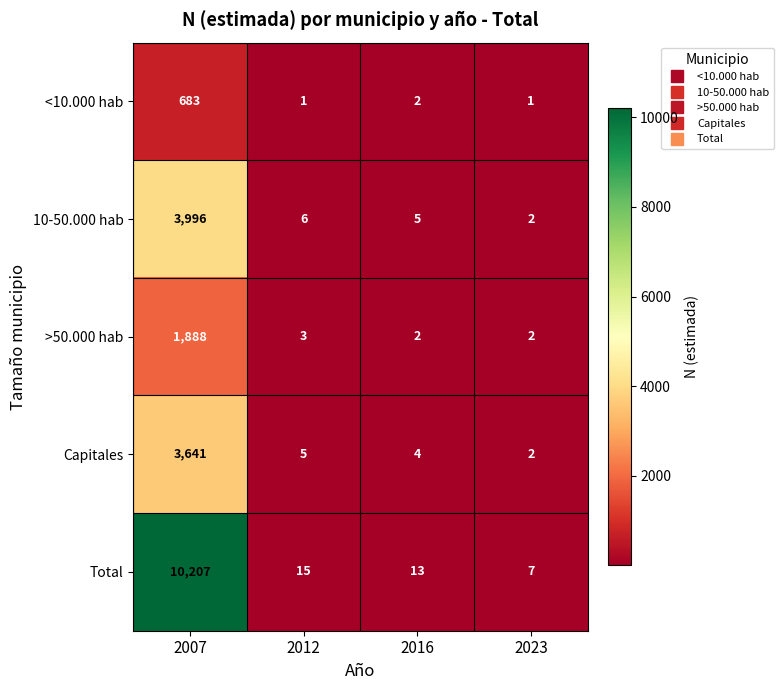

What is the difference between the highest and lowest values at 2007?

9524